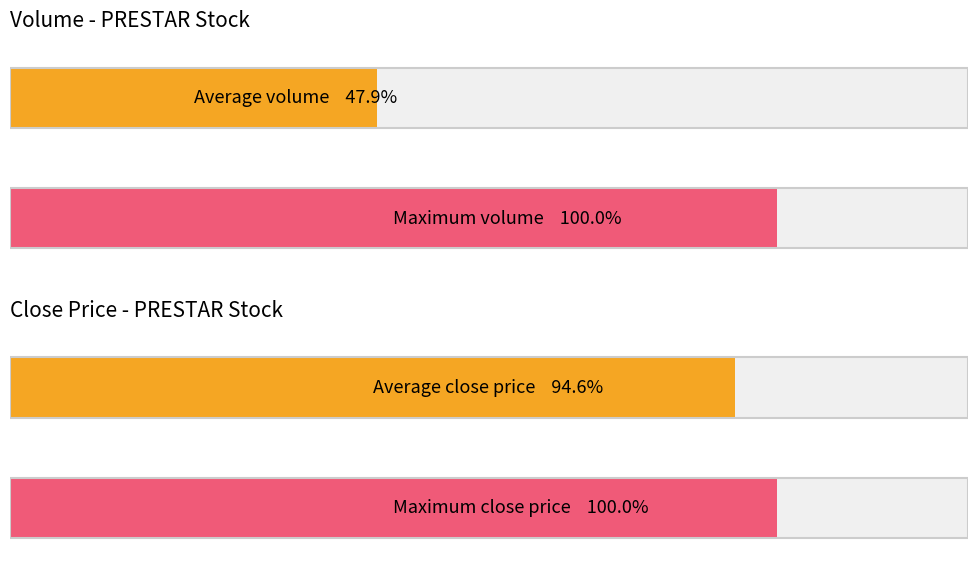

Is it true that vol equals 403000.0 at 2020-04-23?

True